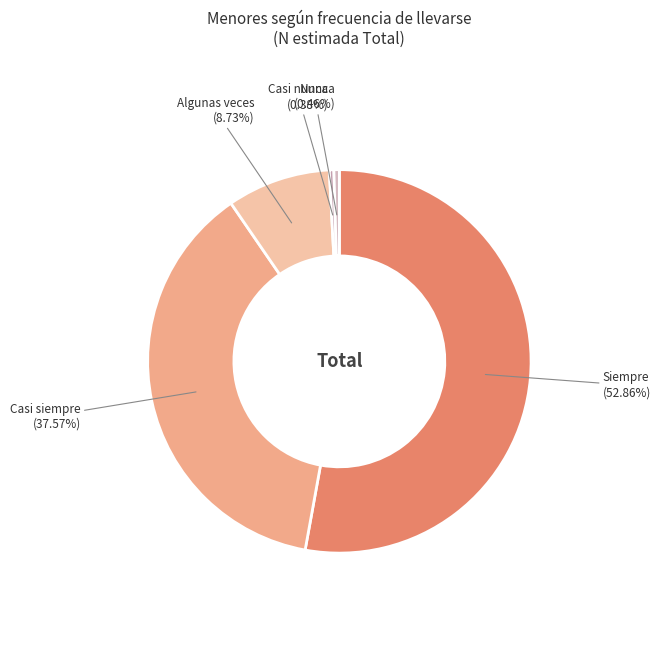

How many slices are in this pie chart?

5